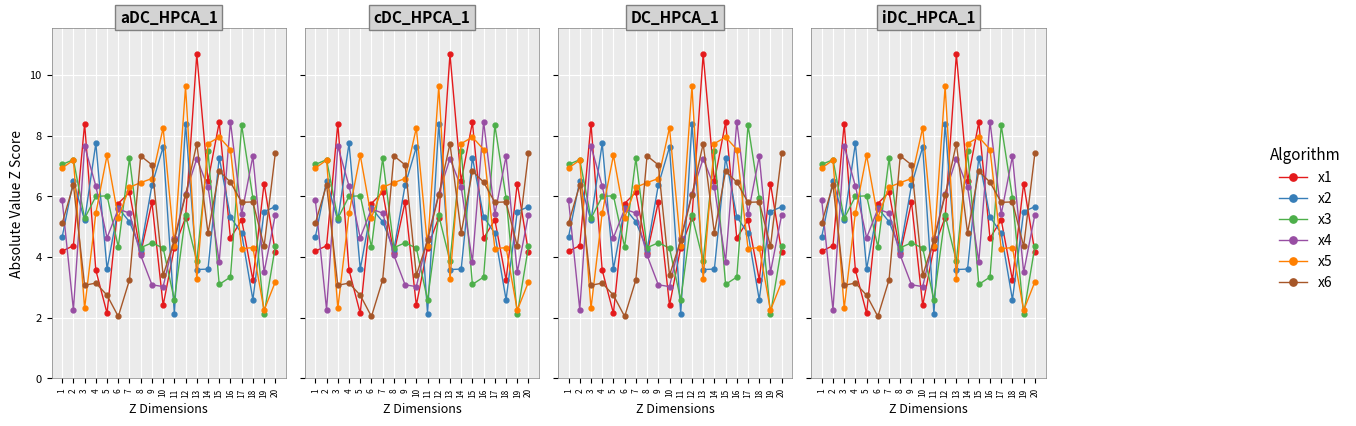

True or false: x3 and x4 intersect in this chart.

True